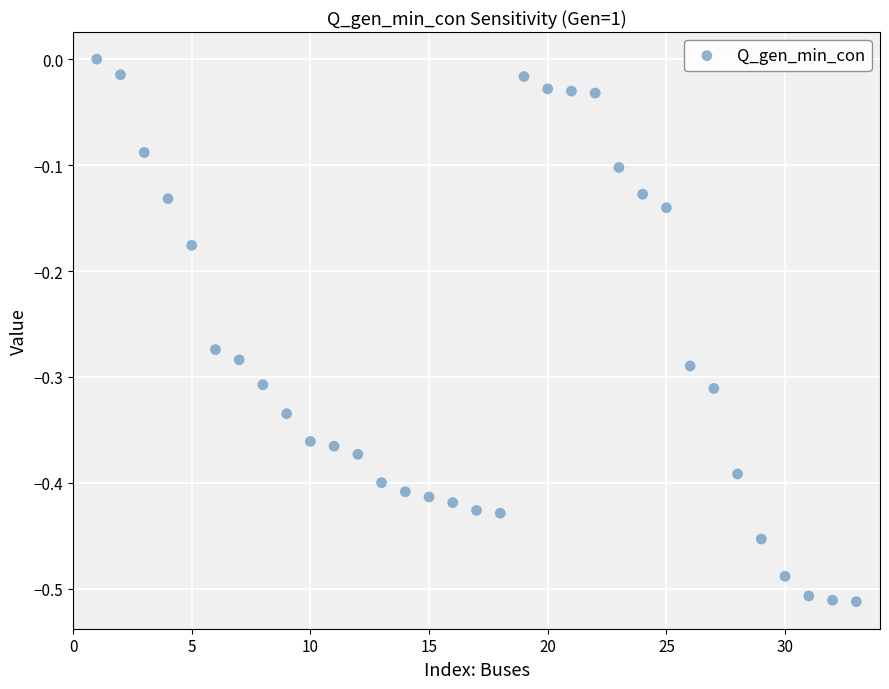

What is the range of Y values (max minus min)?

0.5